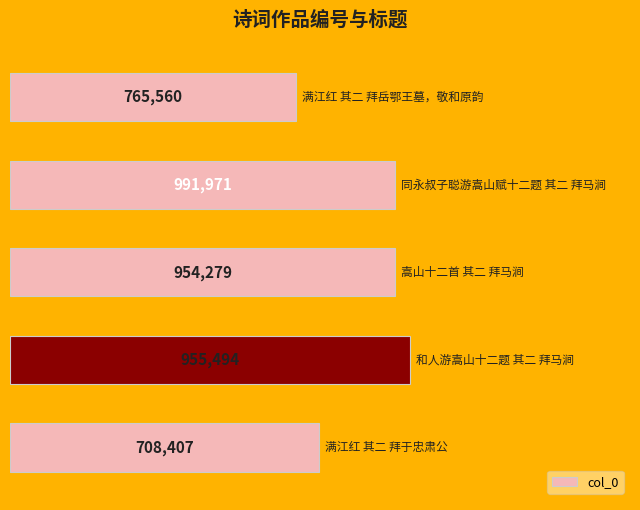

What is the difference between the maximum and minimum values?

283564